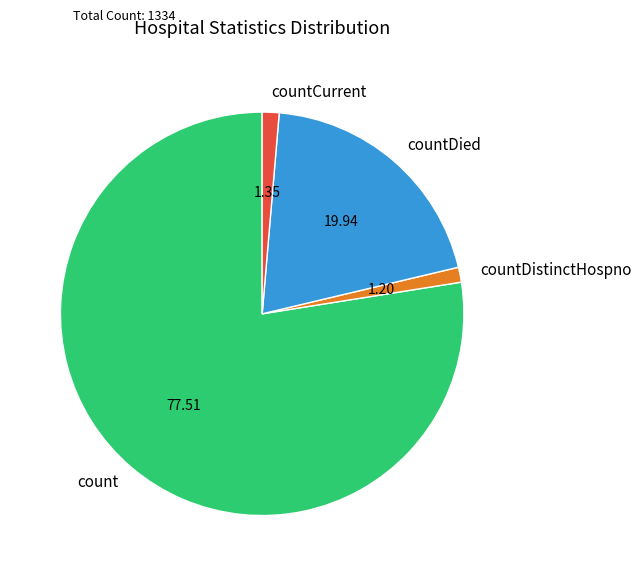

The countCurrent slice represents 1% of the pie. True or false?

True